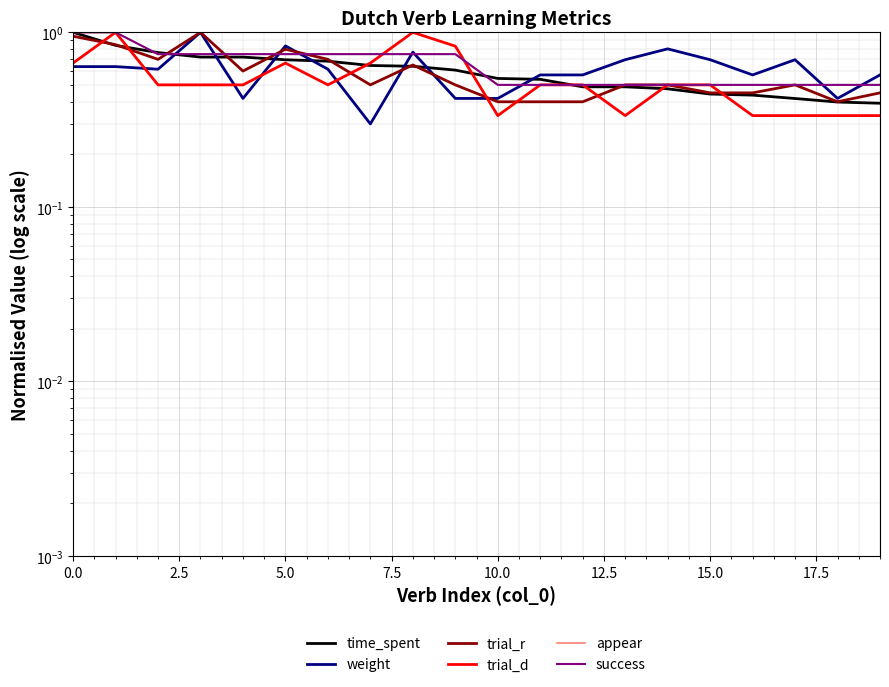

What is the total value across all series at 7.5?

4.7